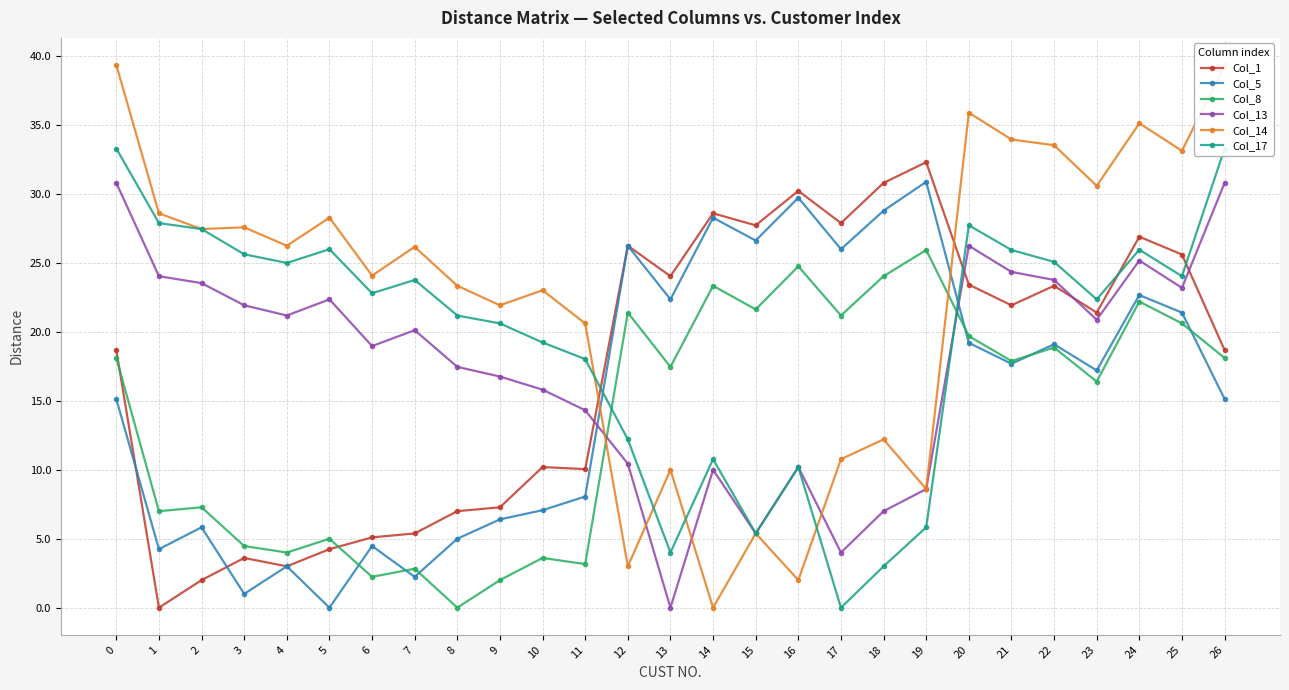

Which series has the largest range (max minus min)?

Col_14